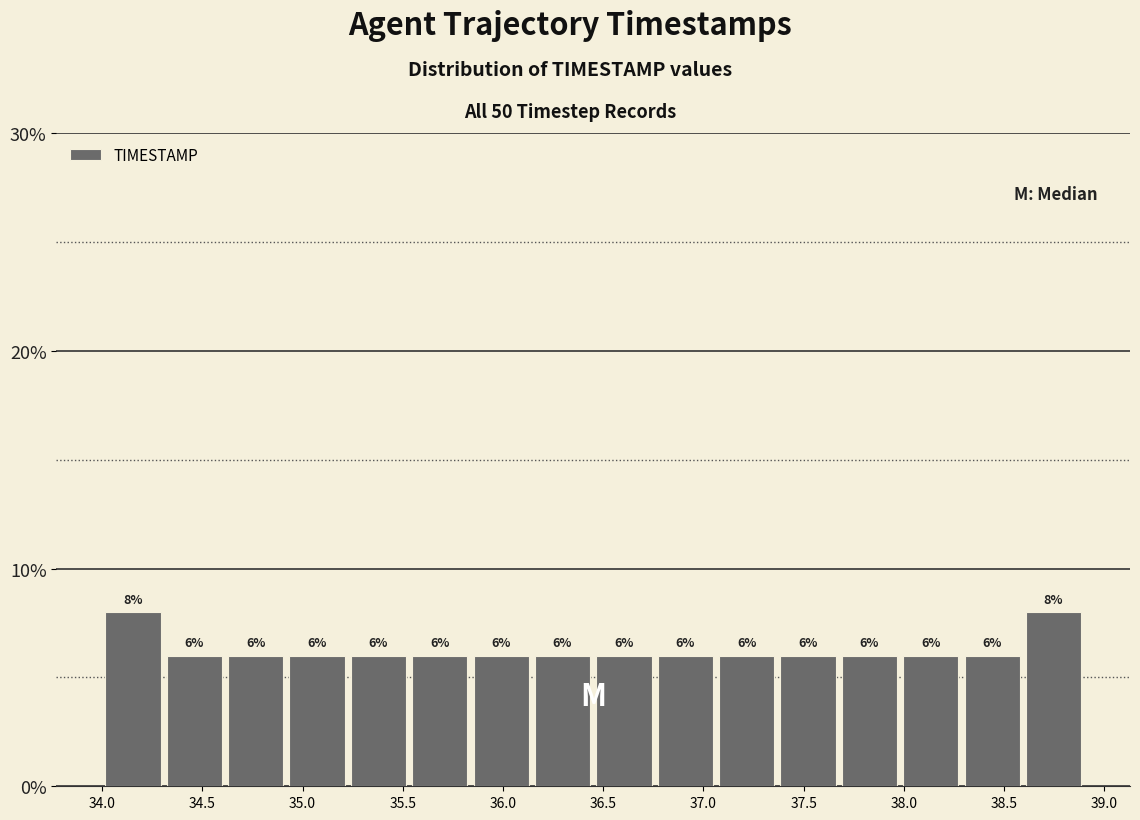

Reading left to right, list every bar in this chart as the range it spans on the x-axis followed by its height. The bar edges are not printed on the chart, so give them approximately, as read against the axis.

34.00 to 34.30: 8
34.30 to 34.60: 6
34.60 to 34.90: 6
34.90 to 35.25: 6
35.25 to 35.55: 6
35.55 to 35.85: 6
35.85 to 36.15: 6
36.15 to 36.45: 6
36.45 to 36.75: 6
36.75 to 37.05: 6
37.05 to 37.35: 6
37.35 to 37.70: 6
37.70 to 38.00: 6
38.00 to 38.30: 6
38.30 to 38.60: 6
38.60 to 38.90: 8